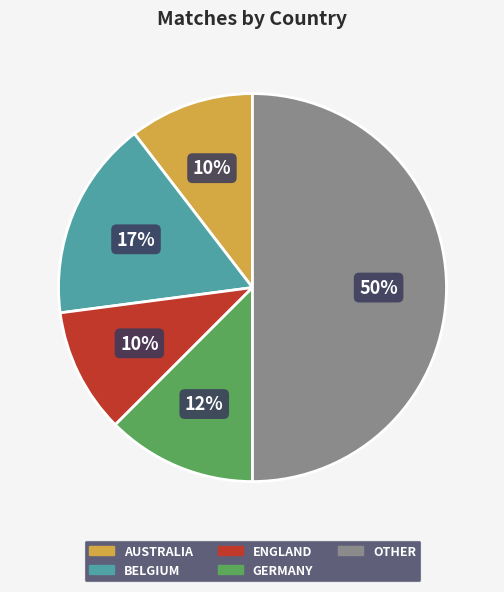

Does GERMANY represent more than half of the total?

No